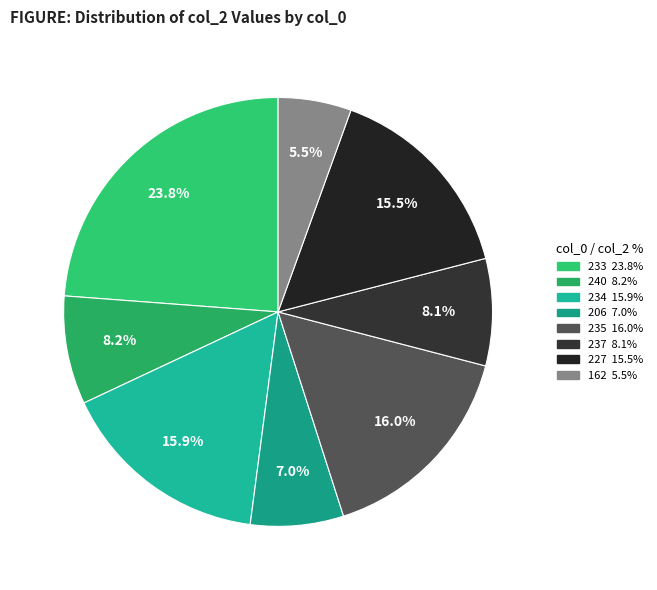

How many slices are in this pie chart?

8